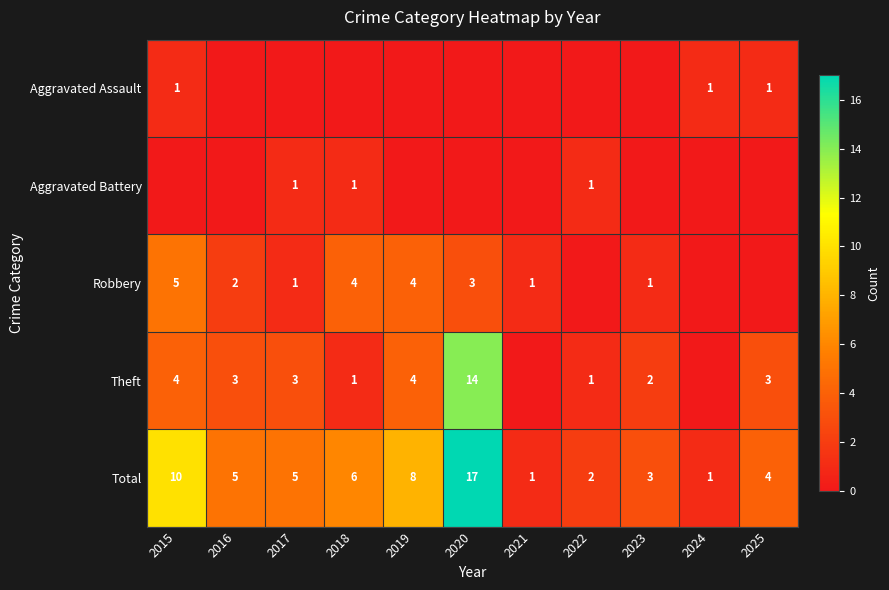

What is the difference between the Total values at 2020 and 2019?

9